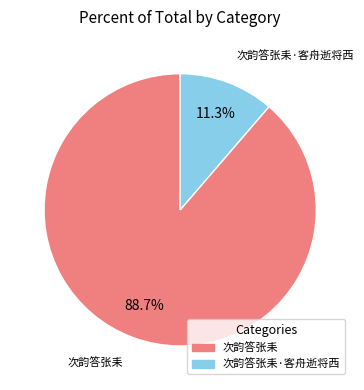

Which has a higher value, 次韵答张耒 or 次韵答张耒·客舟逝将西?

次韵答张耒